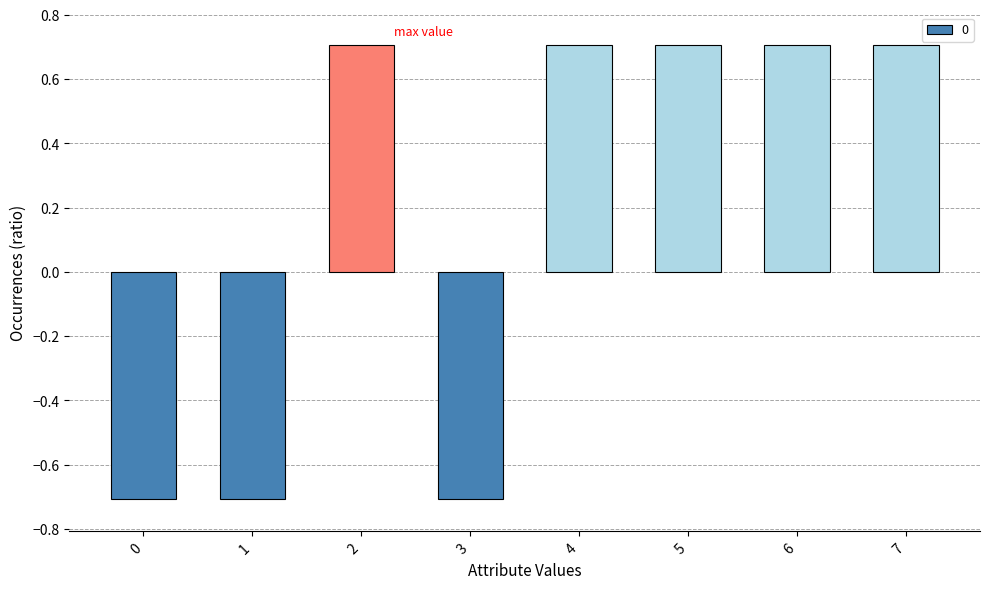

True or false: the data shows 1.2 at 6.

False